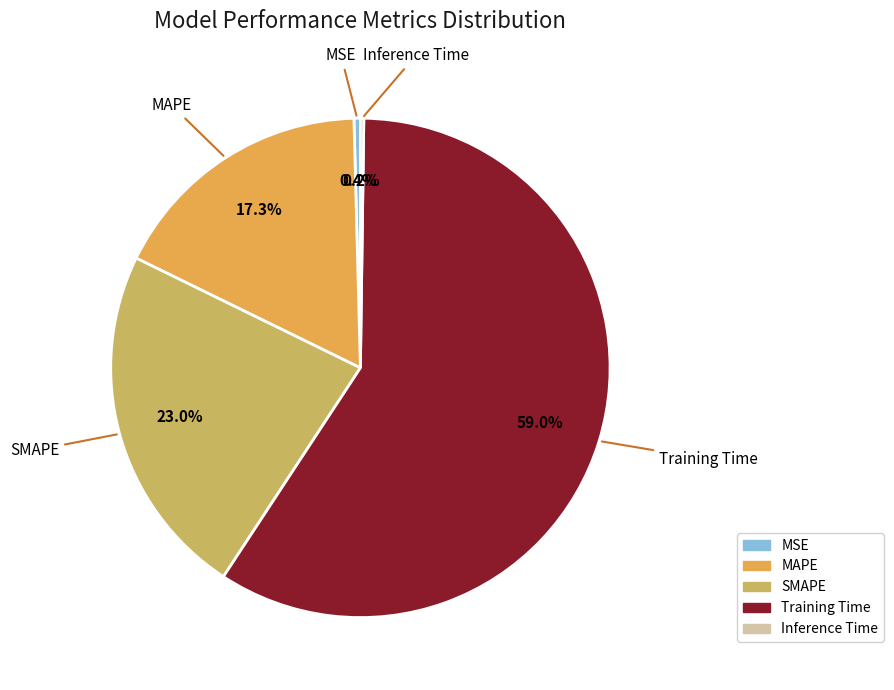

Do MSE and MAPE together represent more than half of the pie?

No